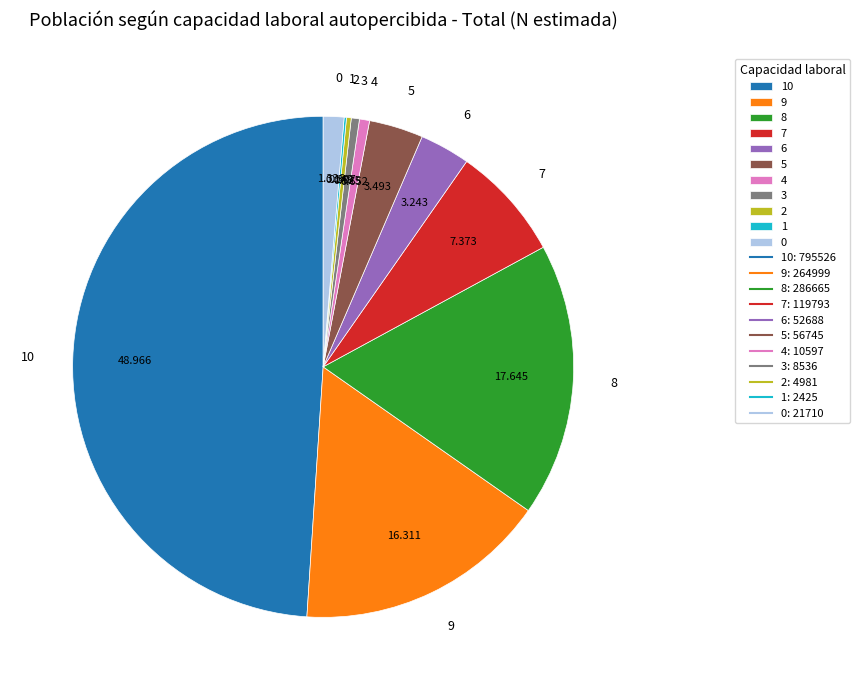

Does 6 represent more than half of the total?

No